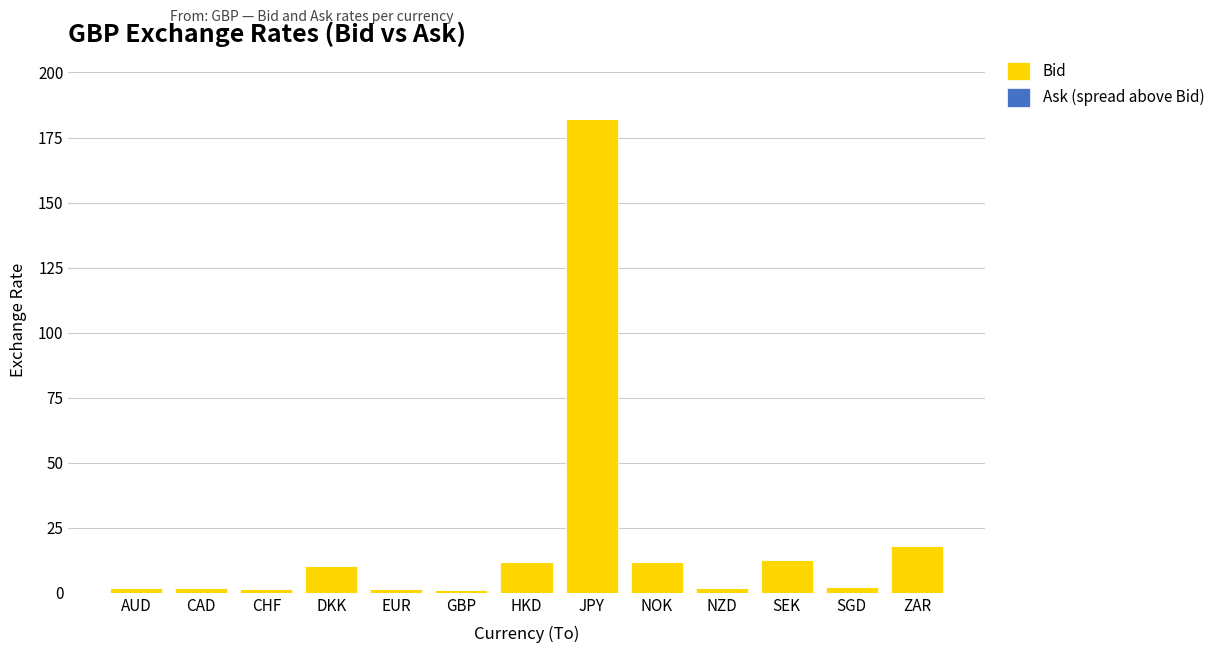

At which category is the sum across all series the highest?

JPY